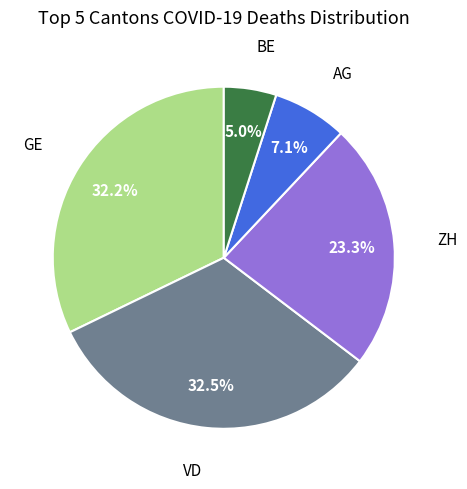

Does any single category account for the majority?

No